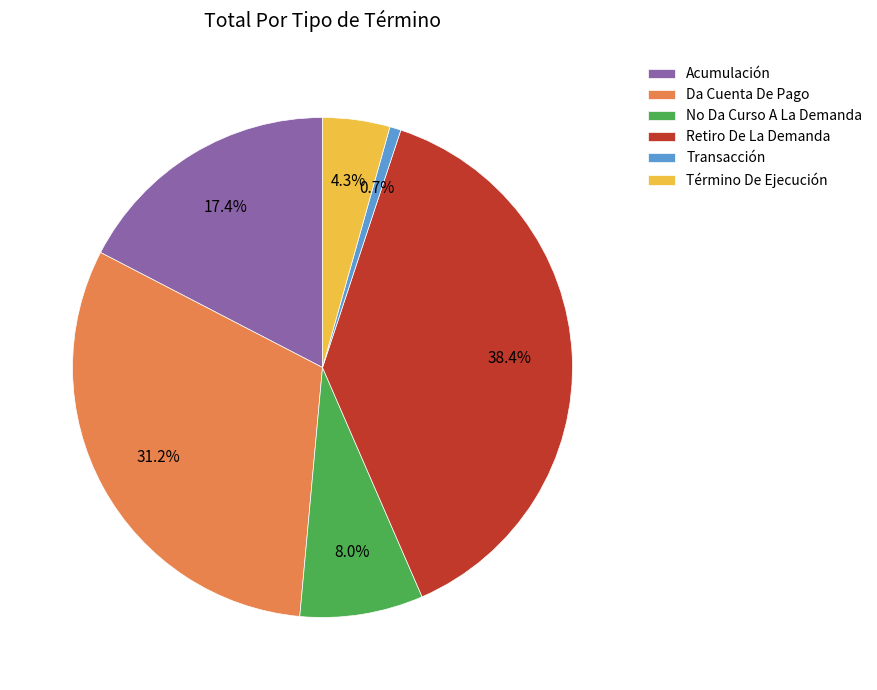

How many slices are in this pie chart?

6